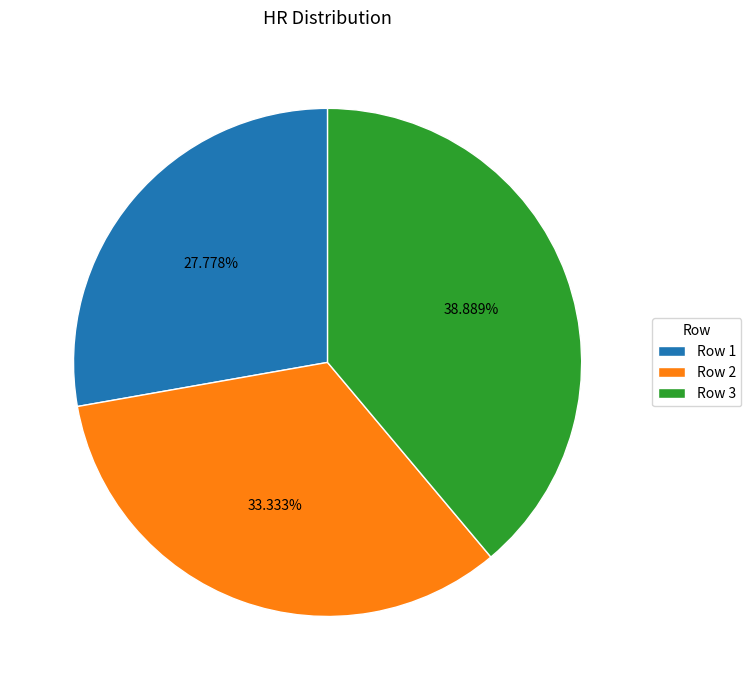

How many segments does this pie chart have?

3